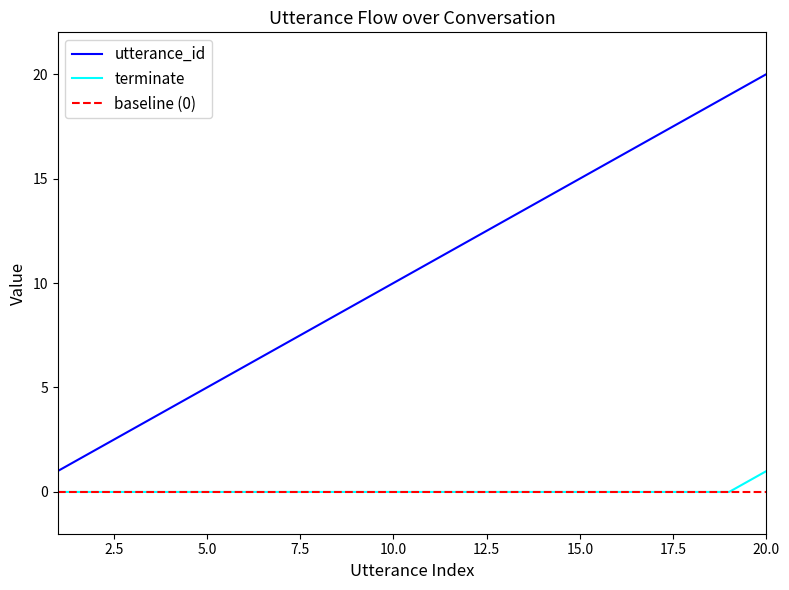

Does the chart display data point markers on the line(s)?

No